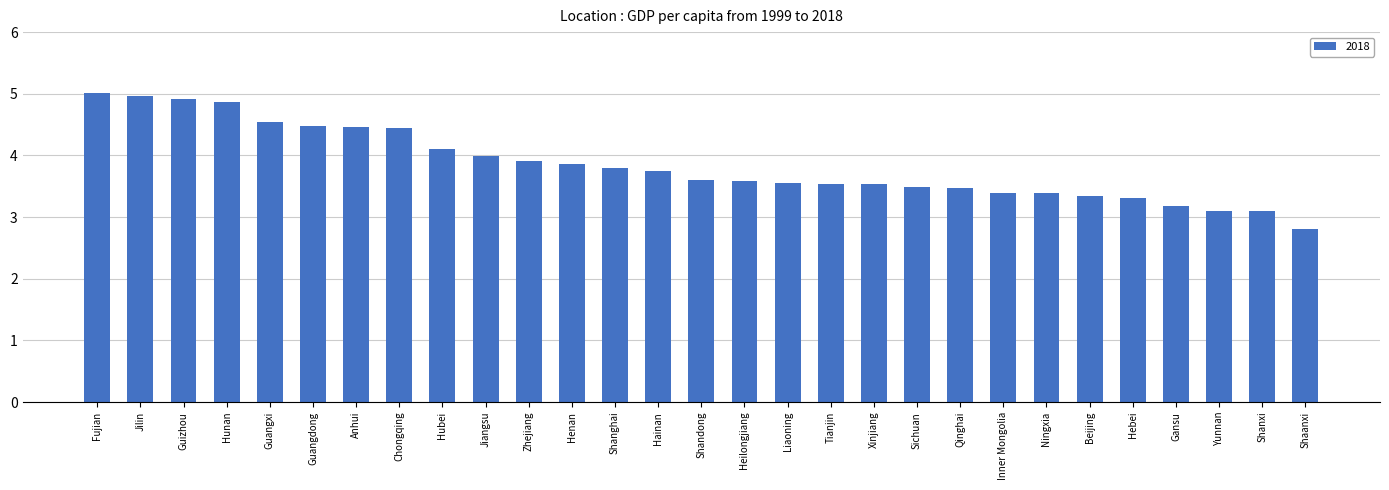

What is the average value?

3.8